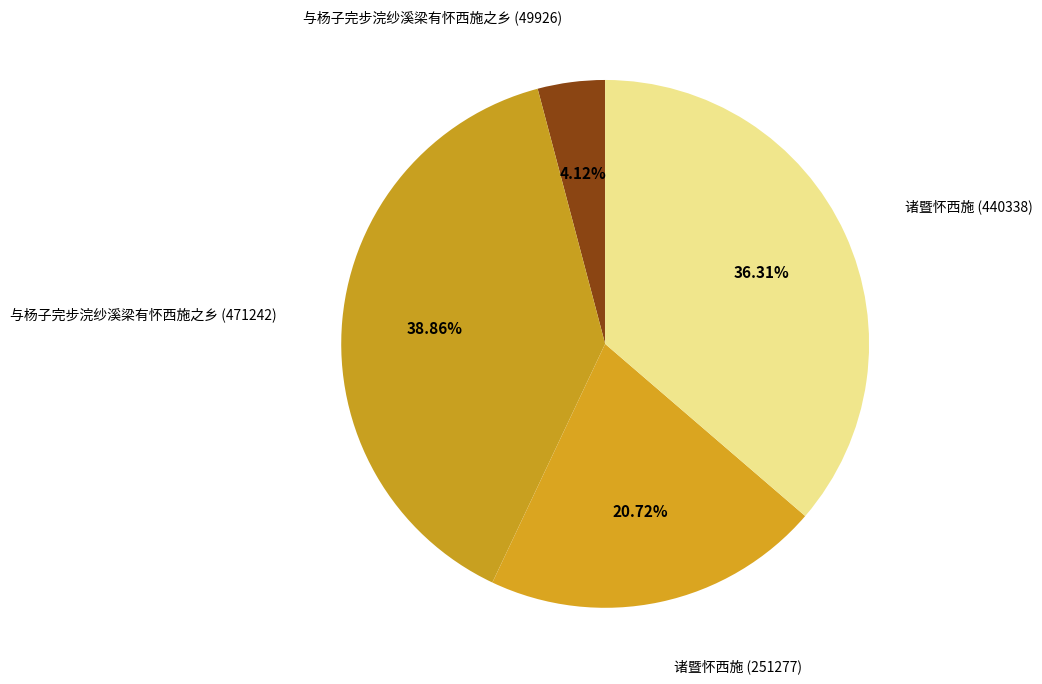

Count the number of slices in the pie.

4